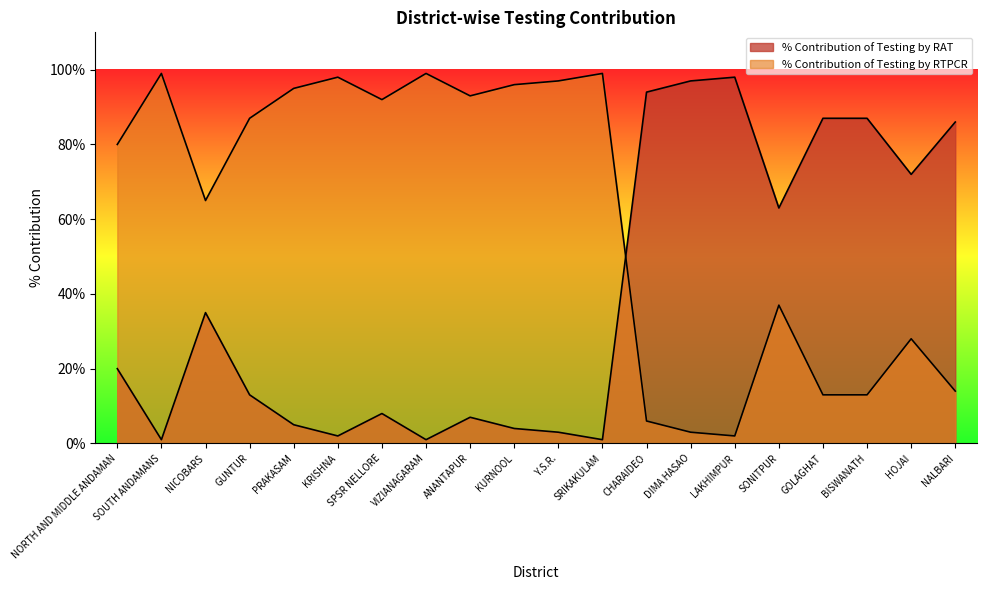

What is the spread (max minus min) of values at SRIKAKULAM?

98